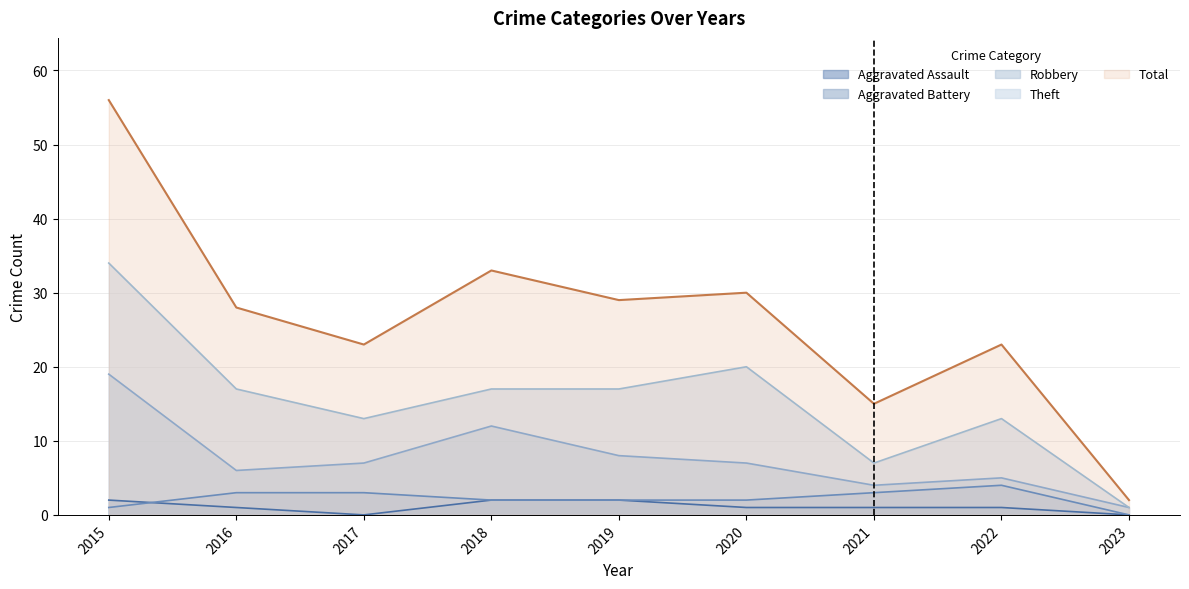

Which category has the lowest value in the Total series?

2023